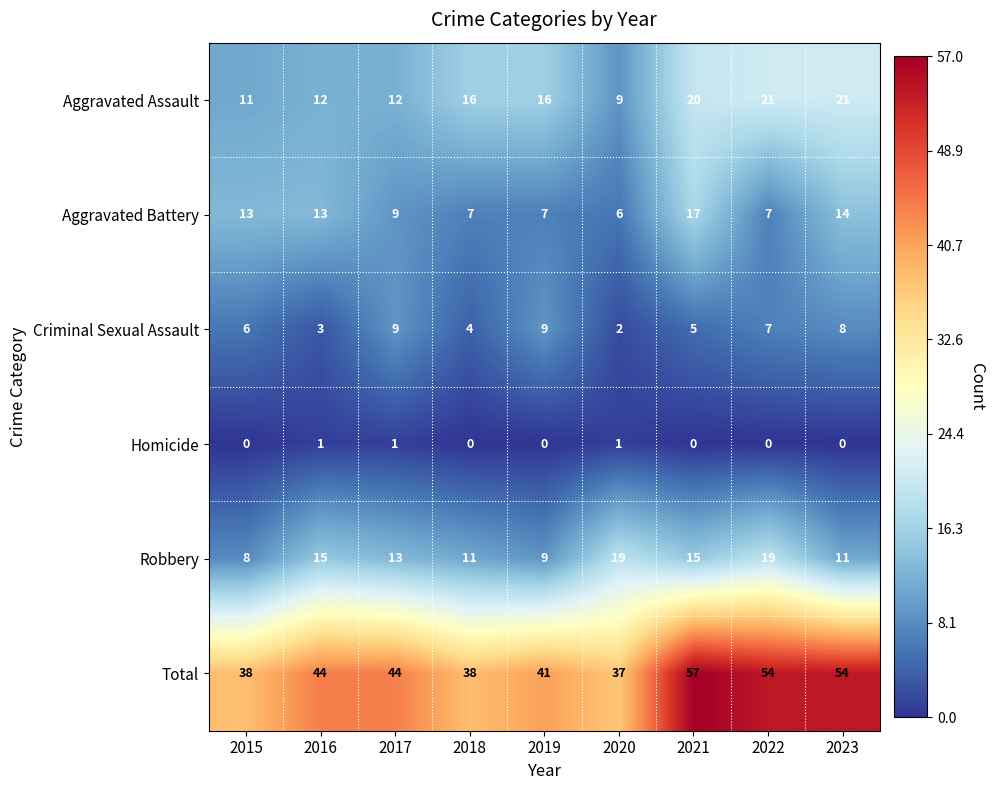

What is the maximum value shown in the chart?

57